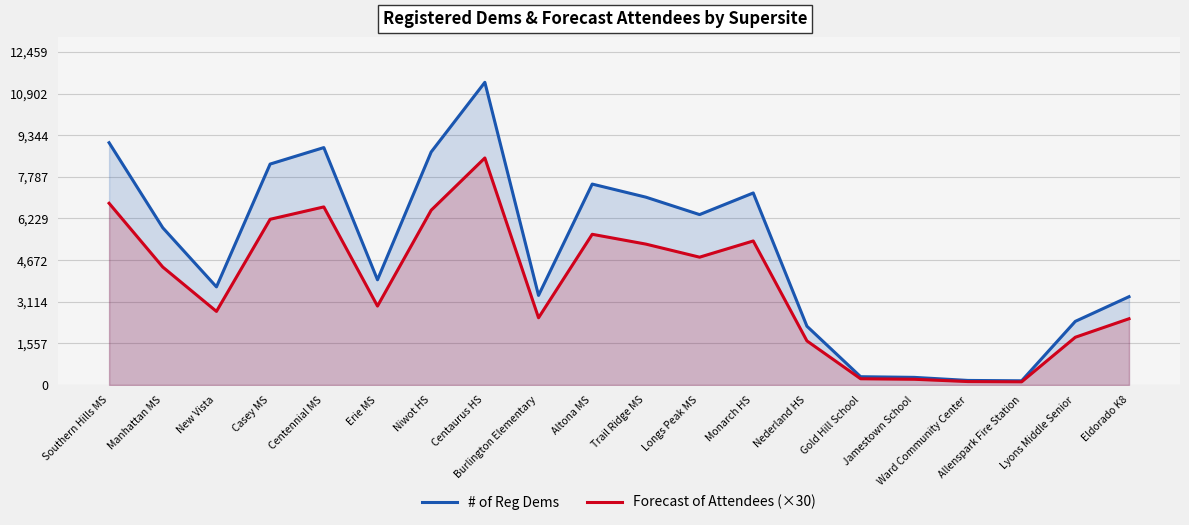

What is the total value across all series at New Vista?

6422.5